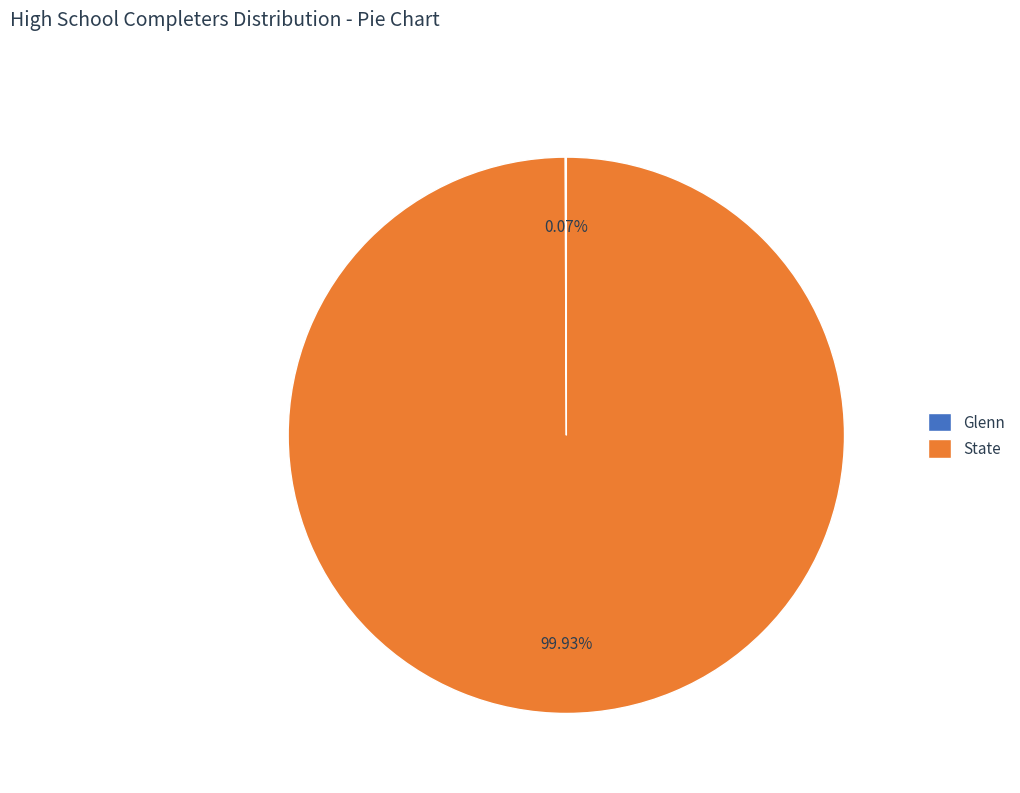

Does any single category account for the majority?

Yes